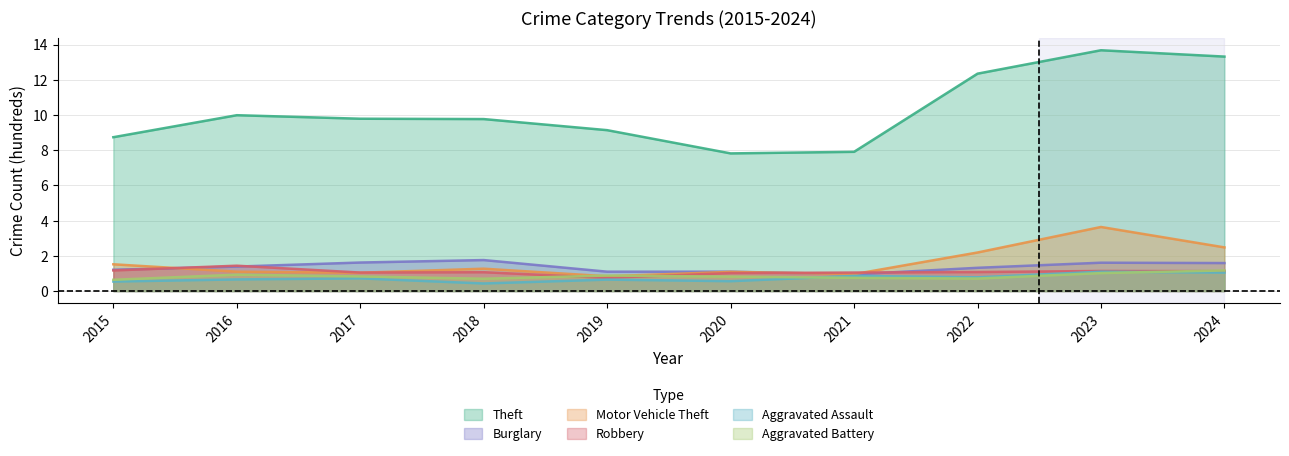

Where is the first local maximum for Burglary?

2018